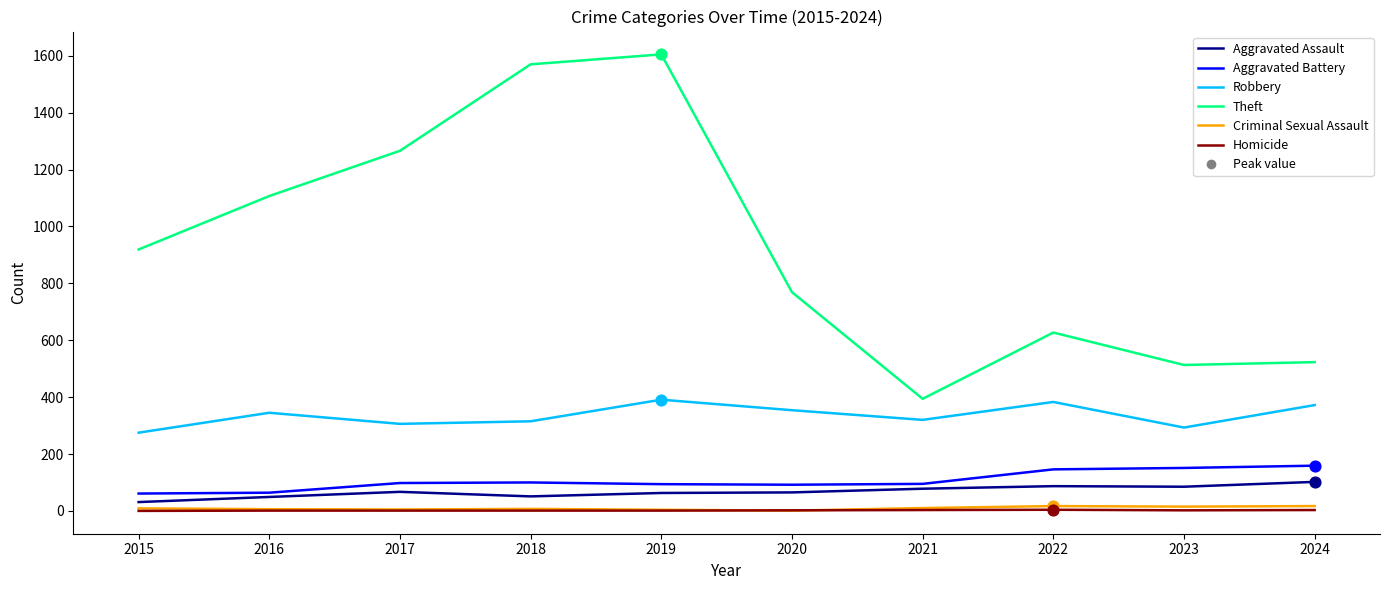

At how many categories does at least one series exceed 1041?

4